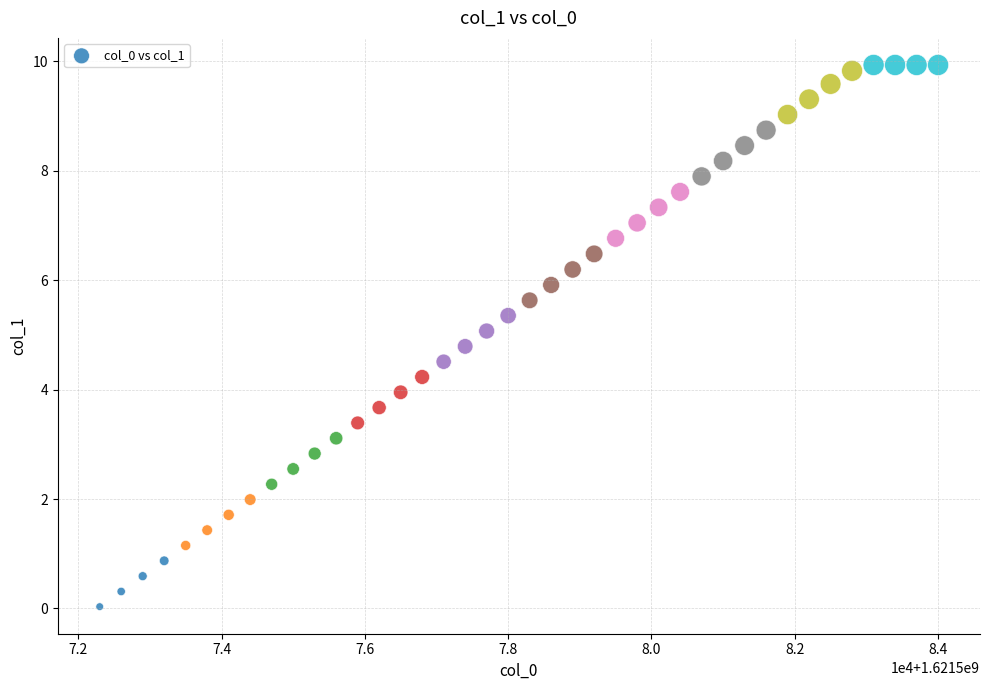

What is the range of X values (max minus min)?

11700.0